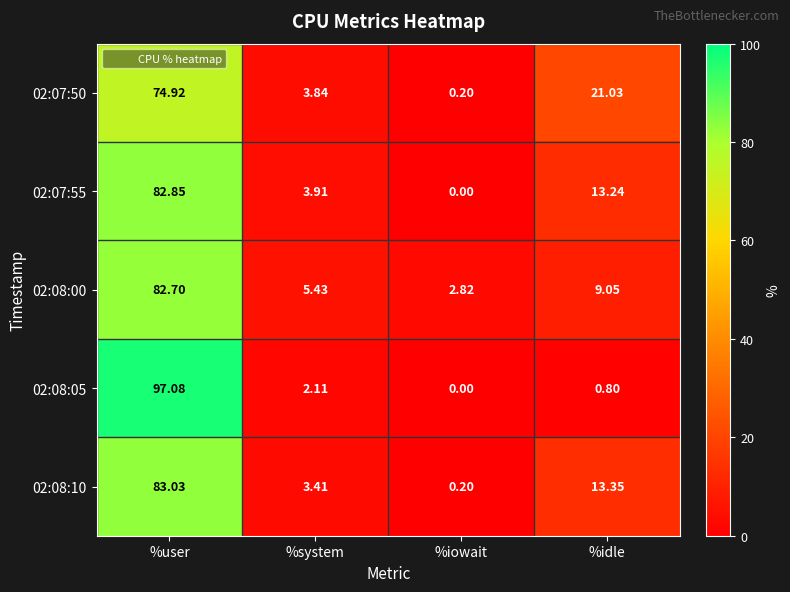

Rank the categories by 02:07:55 value from lowest to highest.

%iowait, %system, %idle, %user